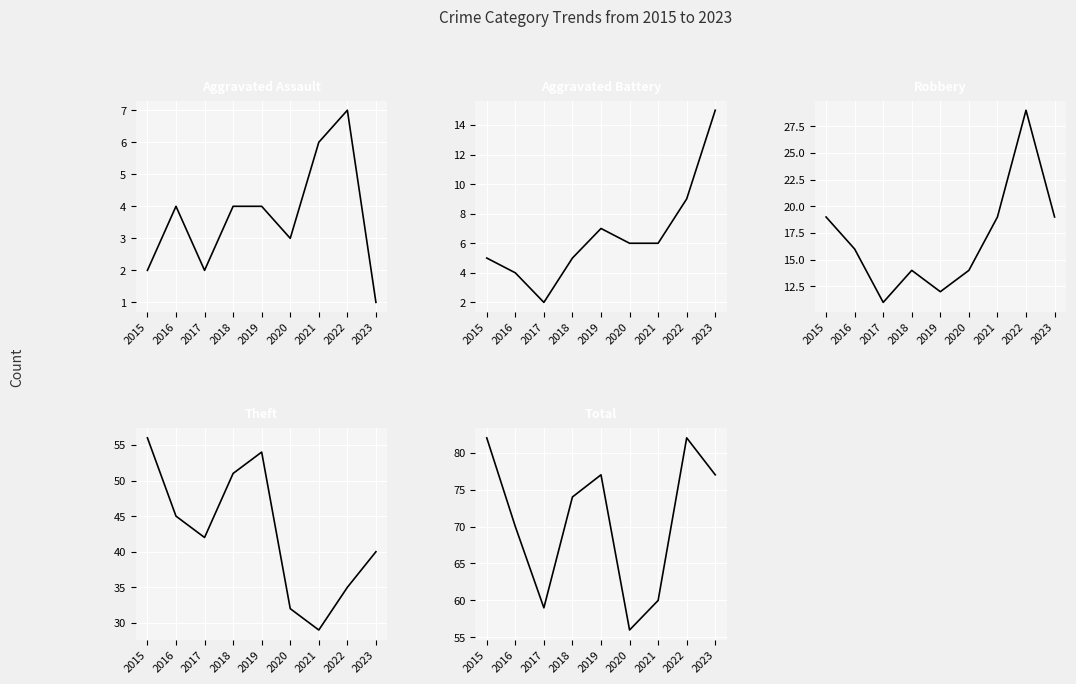

True or false: Aggravated Assault and Total intersect in this chart.

False